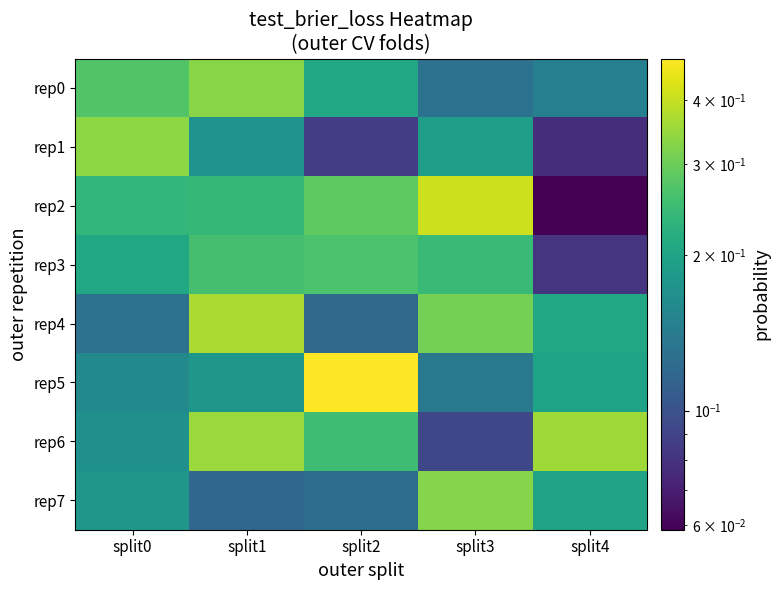

Reading left to right, what are all the values shown in this chart?

rep0: split0=0.3	split1=0.3	split2=0.2	split3=0.1	split4=0.1
rep1: split0=0.3	split1=0.2	split2=0.1	split3=0.2	split4=0.1
rep2: split0=0.2	split1=0.2	split2=0.3	split3=0.4	split4=0.1
rep3: split0=0.2	split1=0.3	split2=0.3	split3=0.2	split4=0.1
rep4: split0=0.1	split1=0.4	split2=0.1	split3=0.3	split4=0.2
rep5: split0=0.2	split1=0.2	split2=0.5	split3=0.1	split4=0.2
rep6: split0=0.2	split1=0.3	split2=0.3	split3=0.1	split4=0.4
rep7: split0=0.2	split1=0.1	split2=0.1	split3=0.3	split4=0.2